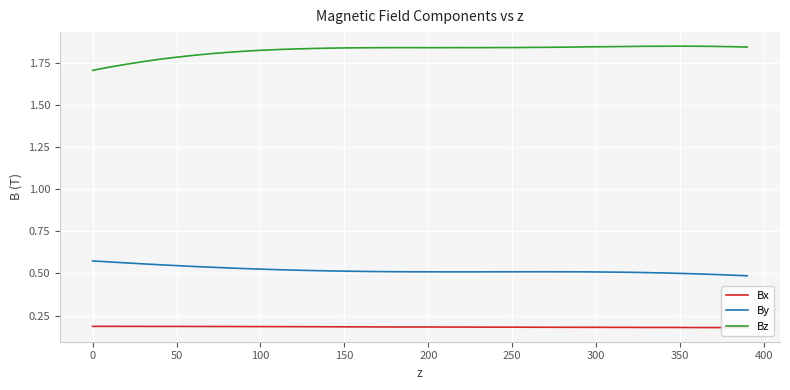

How many Bz values are between 1 and 2?

40